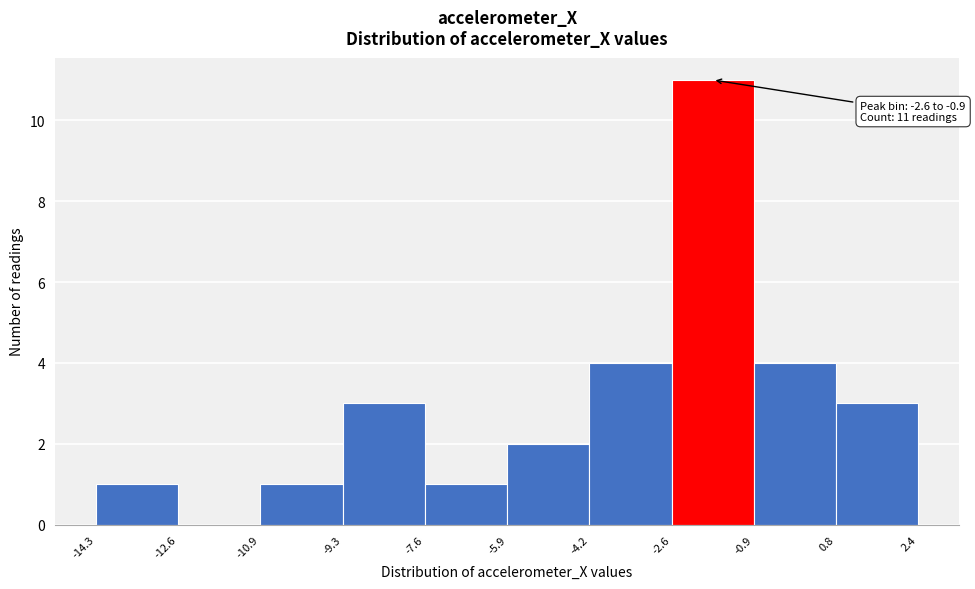

Which range on the x-axis has the tallest bar?

-2.6 to -0.9